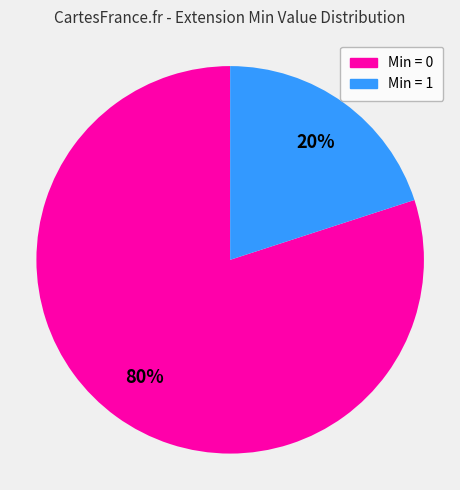

Is there a majority slice in this chart?

Yes